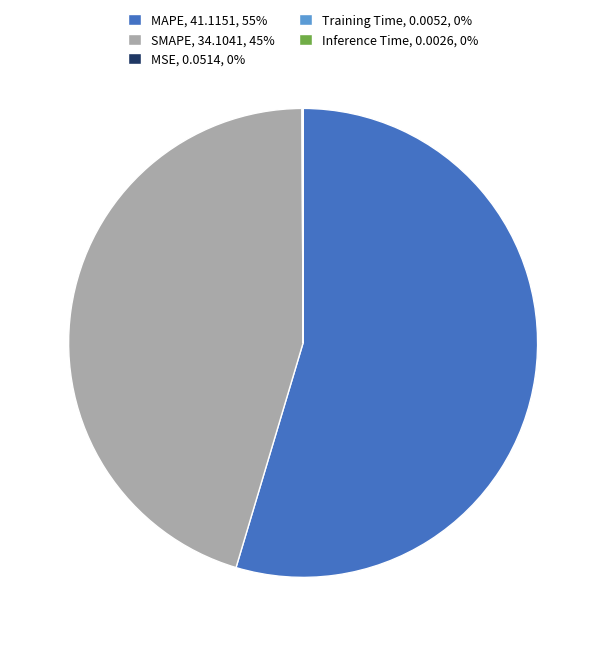

Which slice represents more than half of the pie?

MAPE